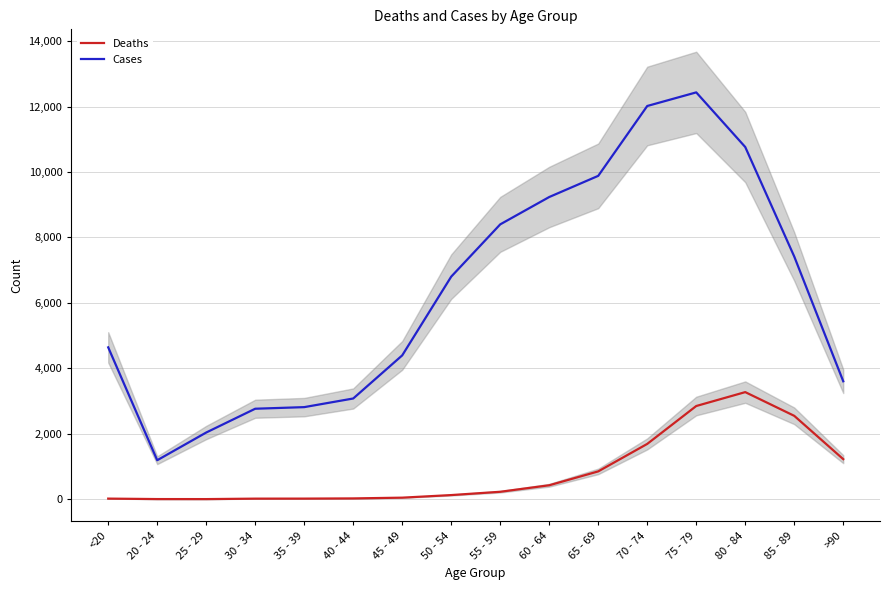

True or false: Deaths has a value of 1224 at >90.

True